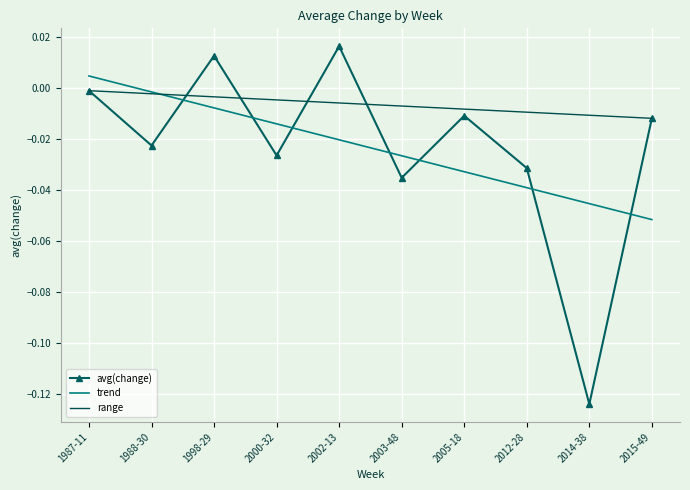

What is the minimum value shown in the chart?

-0.1